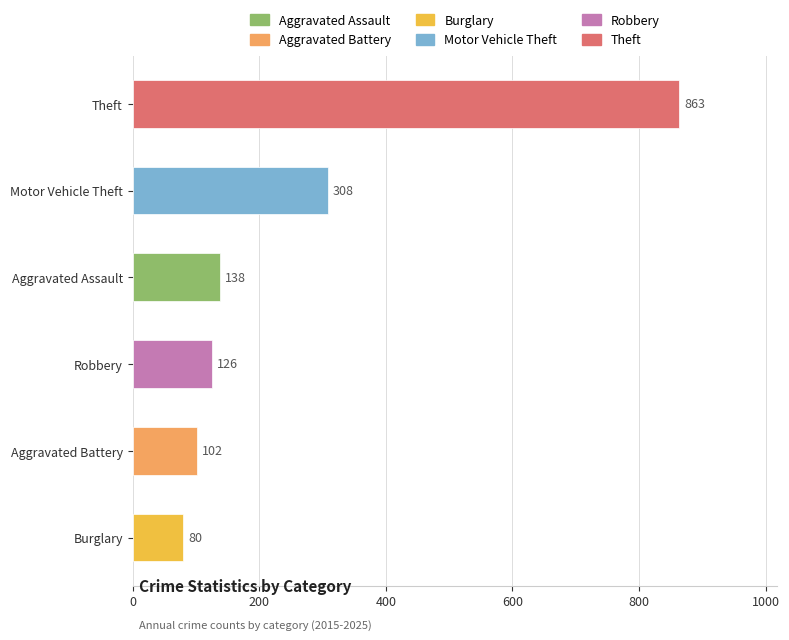

What is the change in value from Burglary to Motor Vehicle Theft?

+228